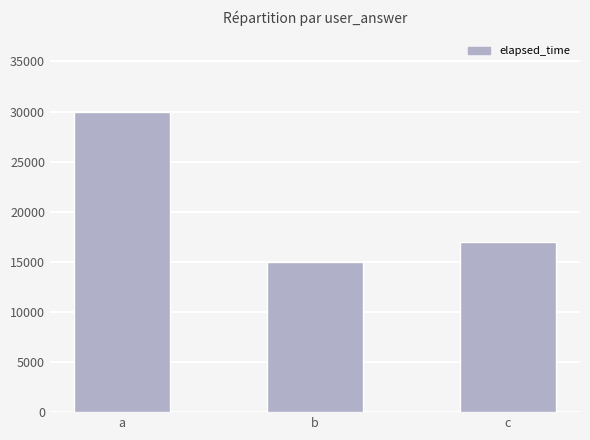

What is the change in value from a to b?

-15000